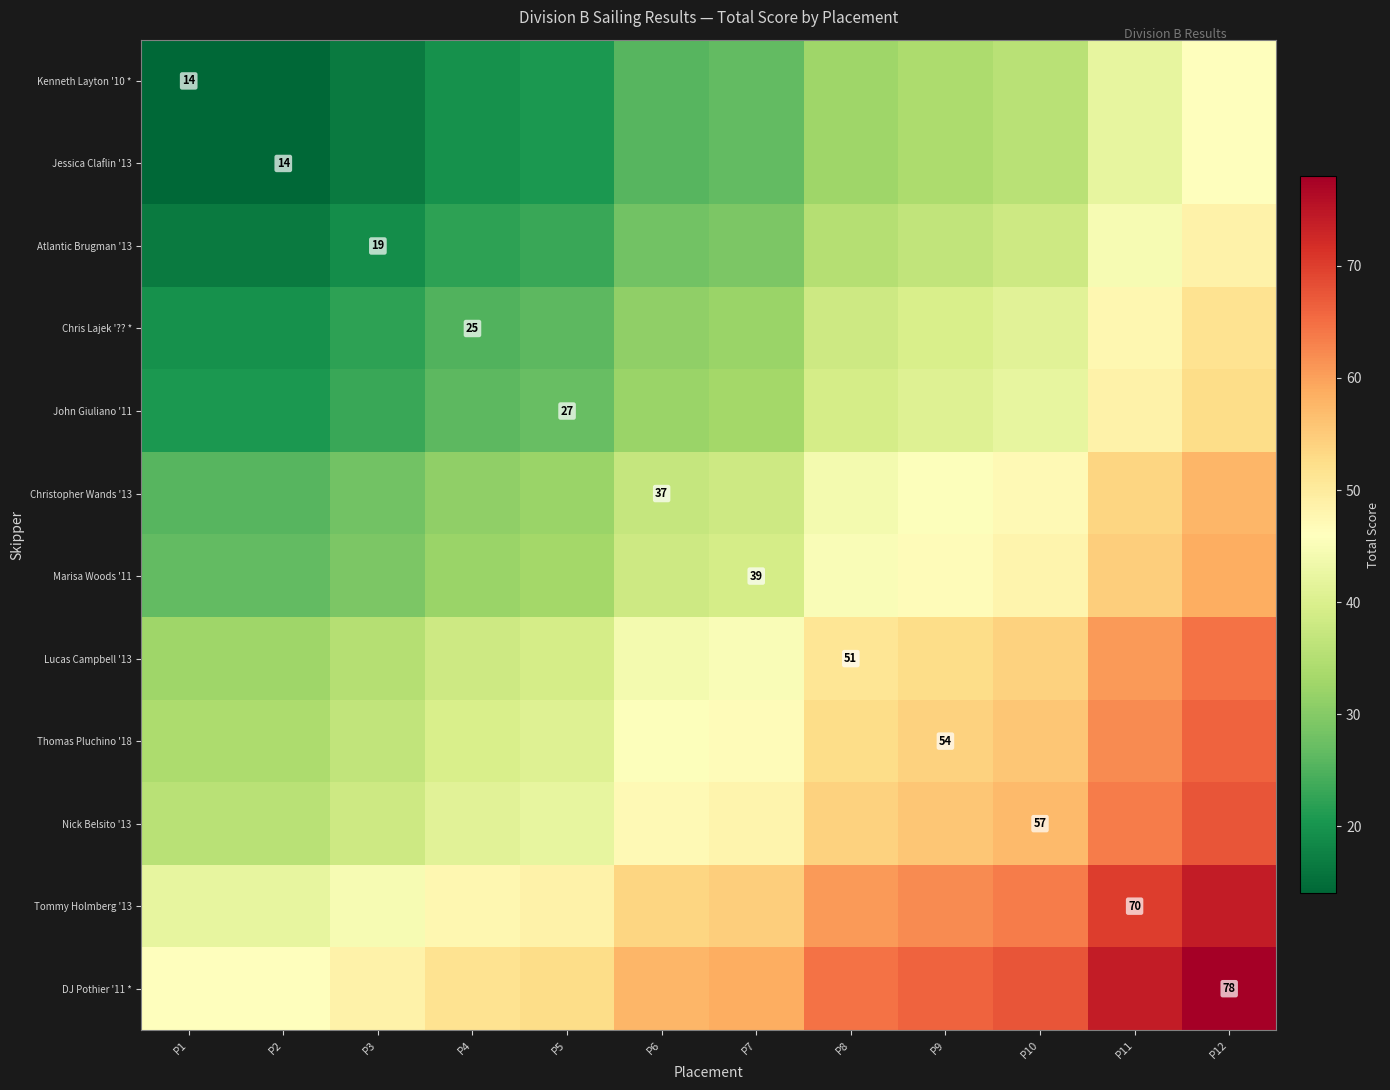

Rank the categories by Lucas Campbell '13 value from highest to lowest.

P12, P11, P10, P9, P8, P7, P6, P5, P4, P3, P1, P2